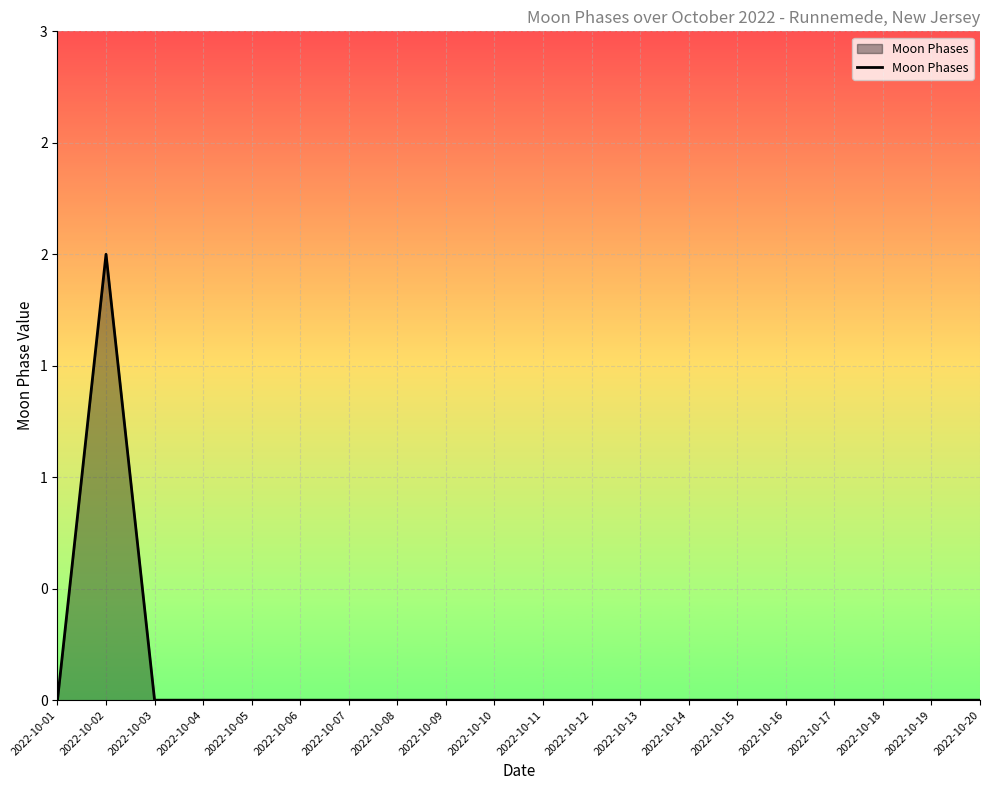

Is this an area chart (filled region under the line)?

Yes